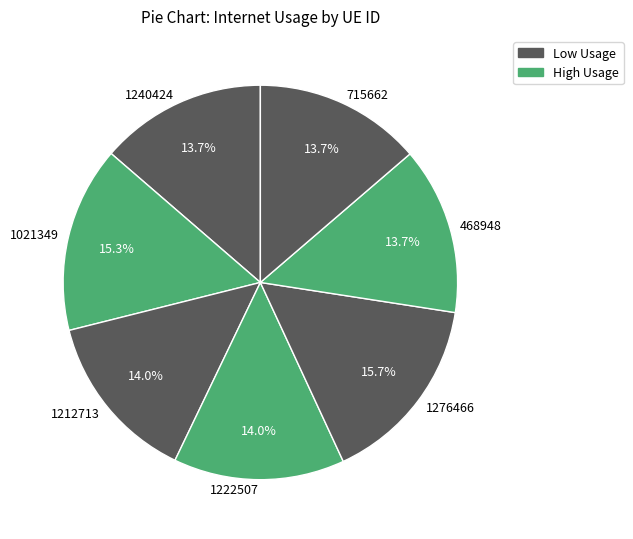

Is there any slice that represents more than half of the pie?

No